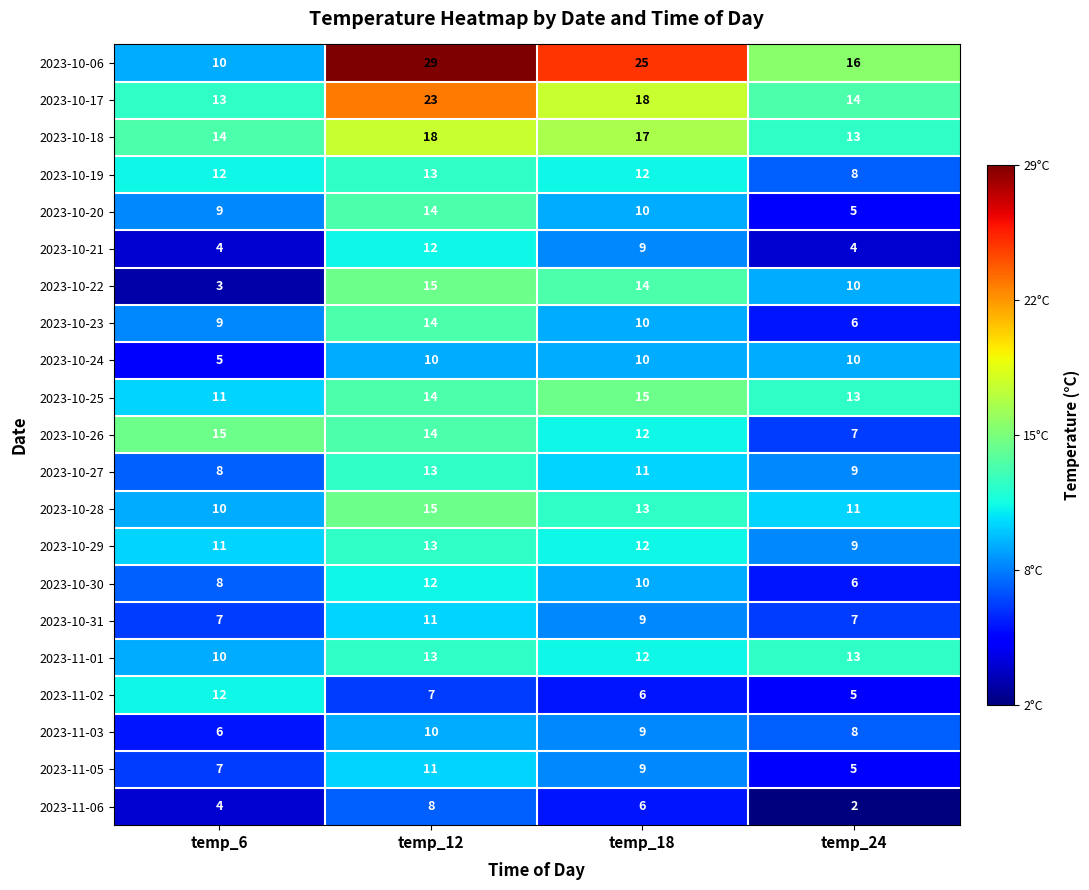

List the labels in order of 2023-10-23 value, smallest first.

temp_24, temp_6, temp_18, temp_12